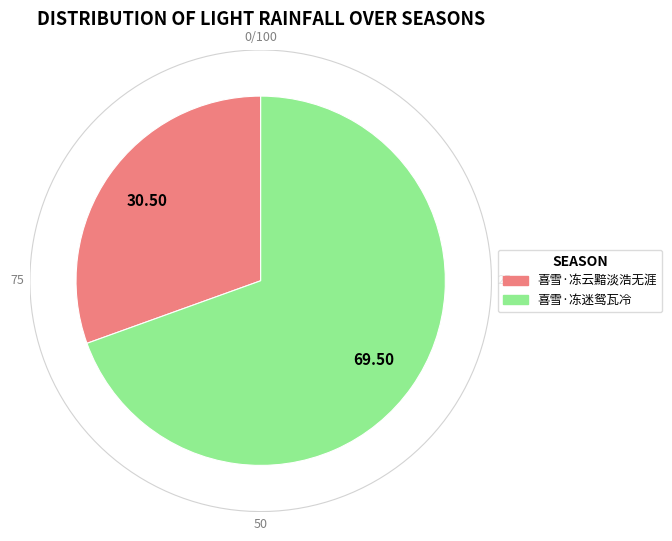

Count the number of slices in the pie.

2